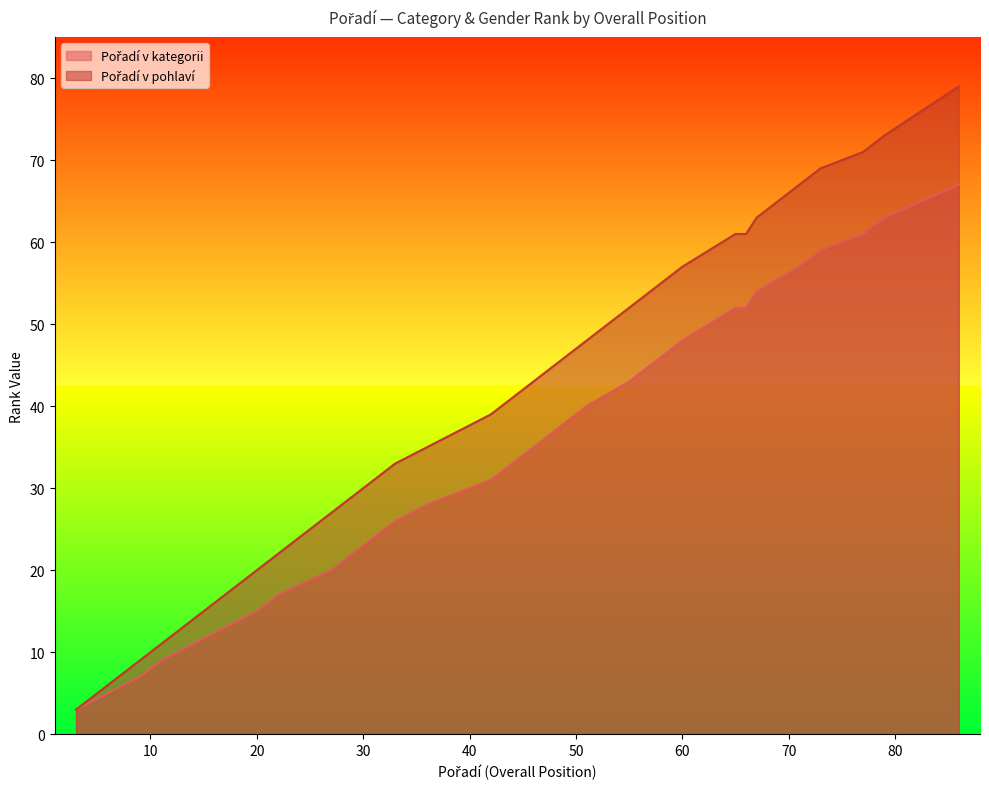

Reading left to right, list all the values displayed in this chart.

Pořadí v kategorii: 73=59	71=57	55=43	22=17	46=35	56=44	60=48	42=31	67=54	20=15	43=32	44=33	51=40	57=45	72=58	49=38	59=47	66=52	45=34	65=52	77=61	3=3	27=20	30=23	9=7	48=37	31=24	50=39	79=63	21=16	58=46	33=26	36=28	47=36	86=67	11=9
Pořadí v pohlaví: 73=69	71=67	55=52	22=22	46=43	56=53	60=57	42=39	67=63	20=20	43=40	44=41	51=48	57=54	72=68	49=46	59=56	66=61	45=42	65=61	77=71	3=3	27=27	30=30	9=9	48=45	31=31	50=47	79=73	21=21	58=55	33=33	36=35	47=44	86=79	11=11